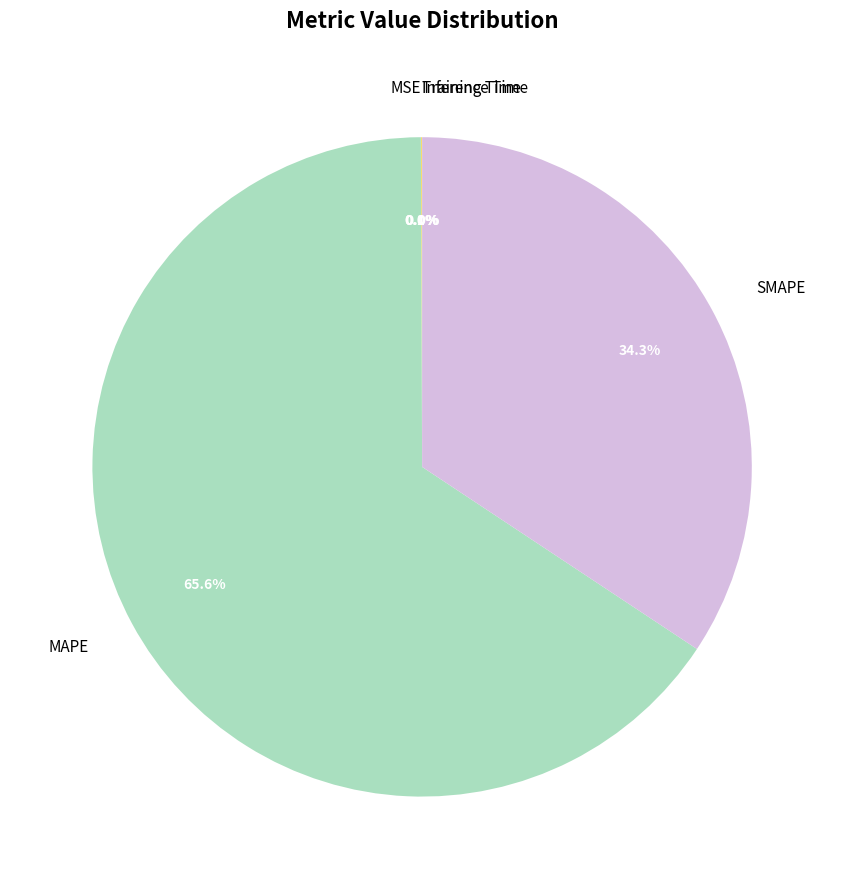

True or false: SMAPE accounts for 25% of the total.

False